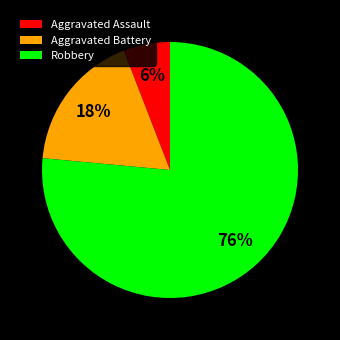

Rank the categories by value from highest to lowest.

Robbery, Aggravated Battery, Aggravated Assault